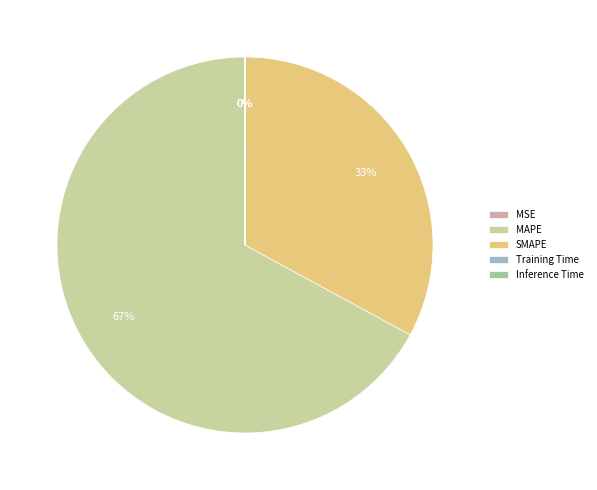

The SMAPE slice represents 25% of the pie. True or false?

False